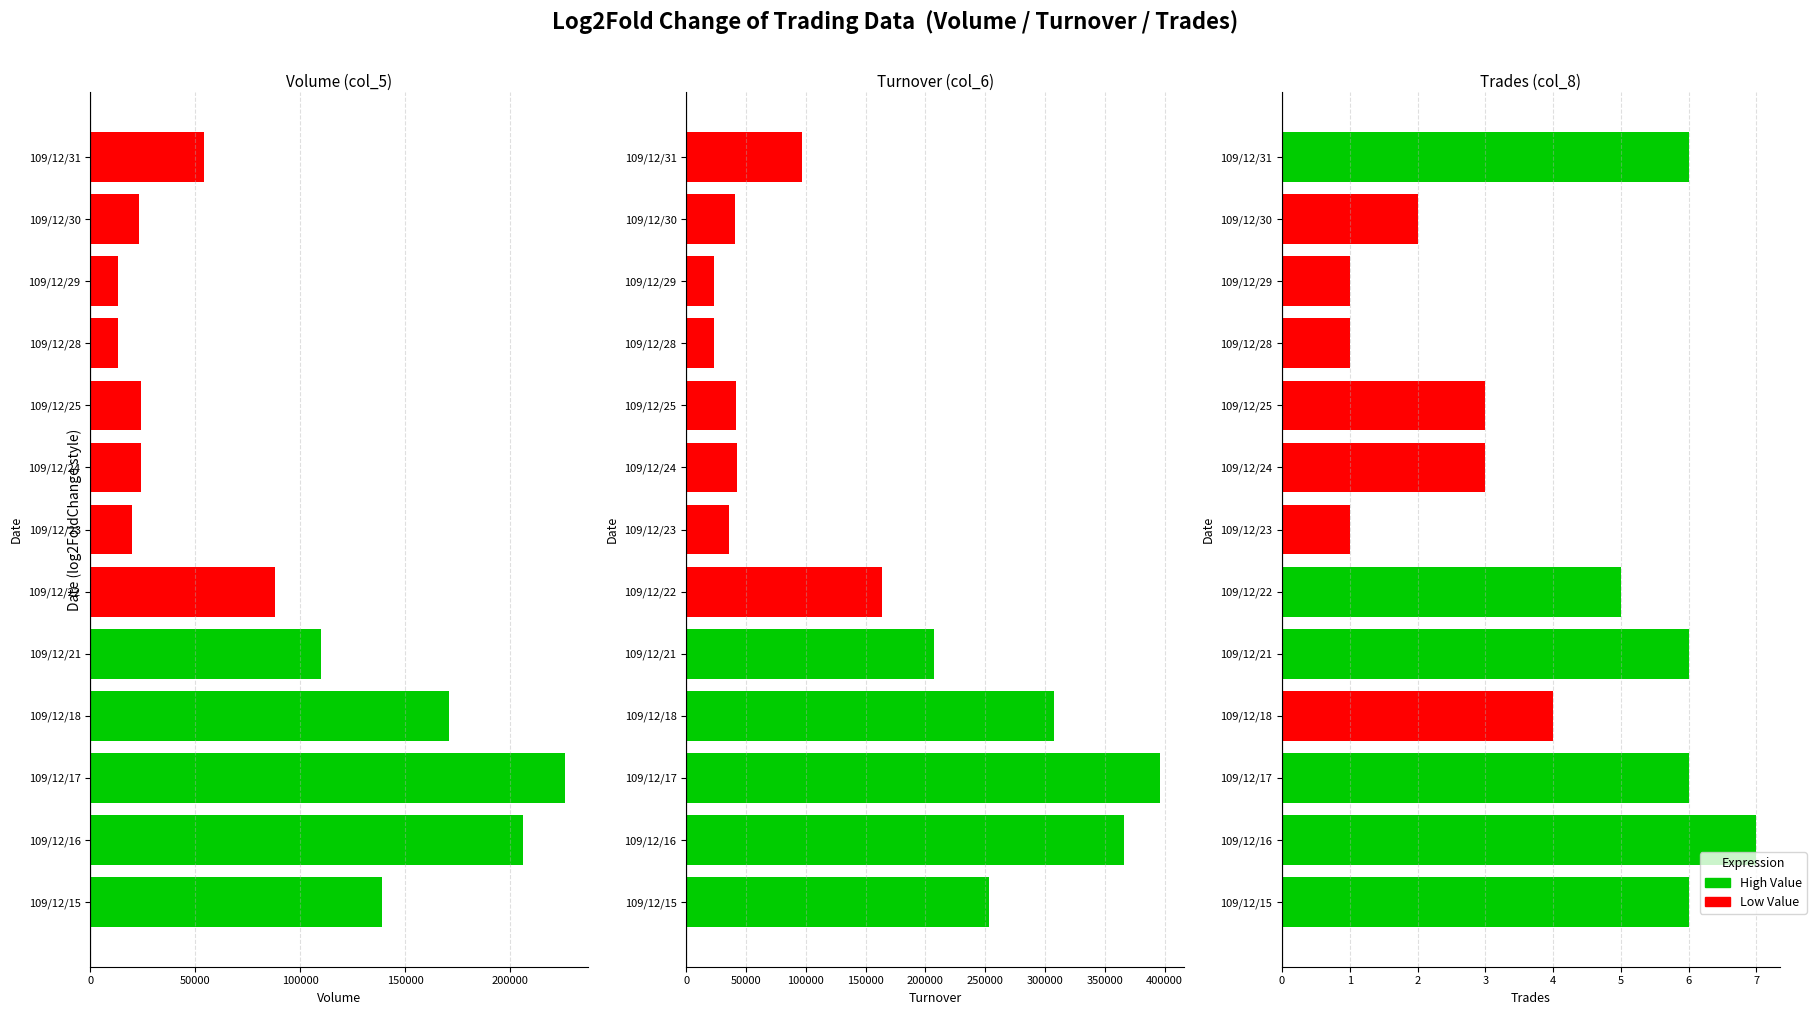

What is the label of the 7th bar from the right?

6